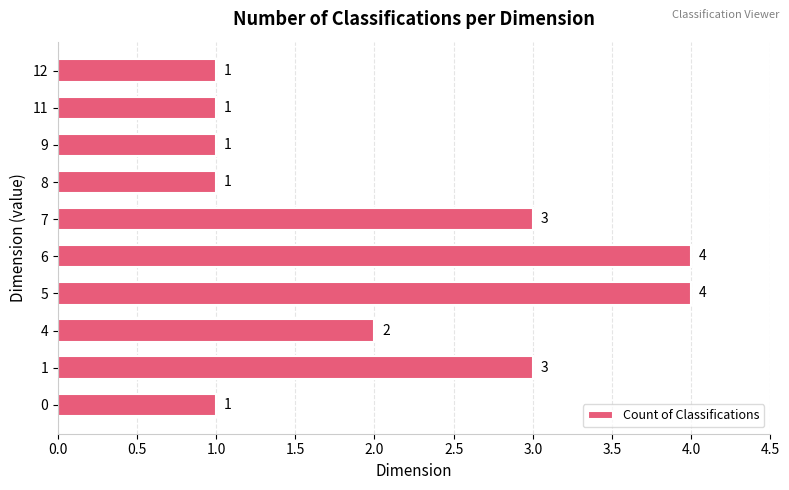

At which label is the value closest to 2?

4